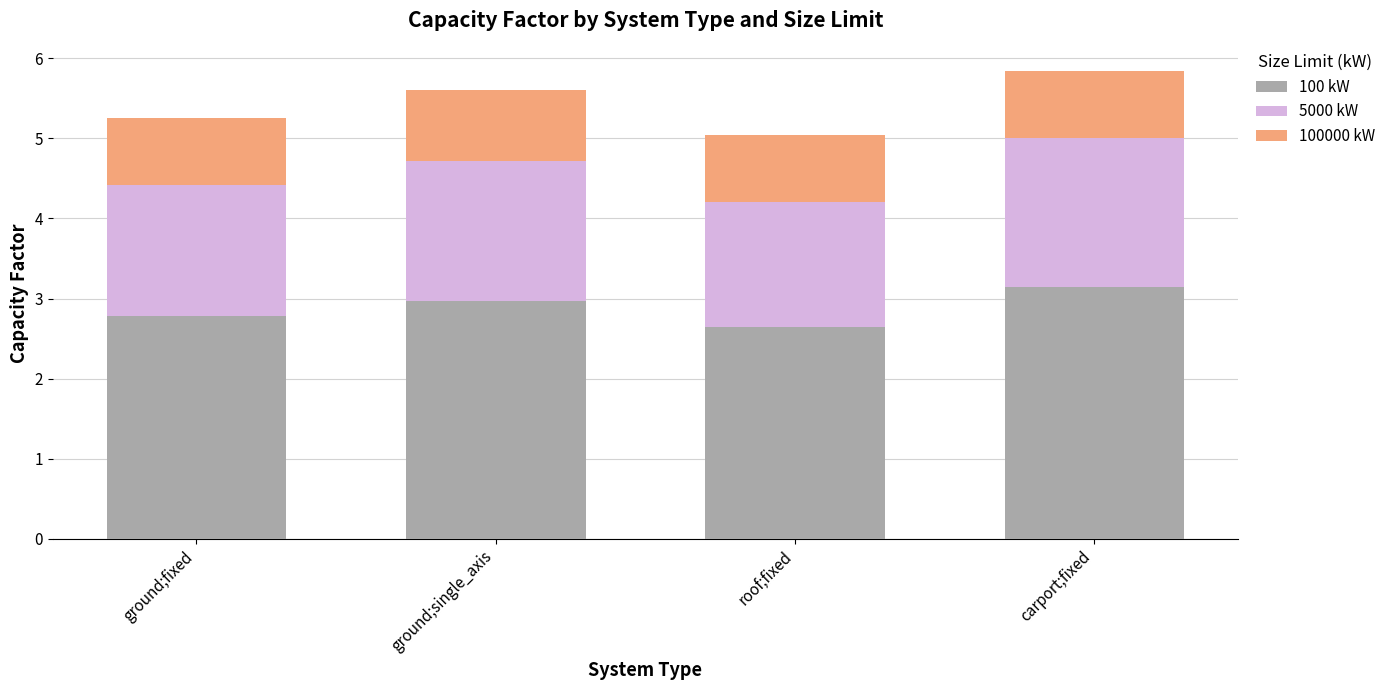

What is the total value across all series at ground;single_axis?

5.6